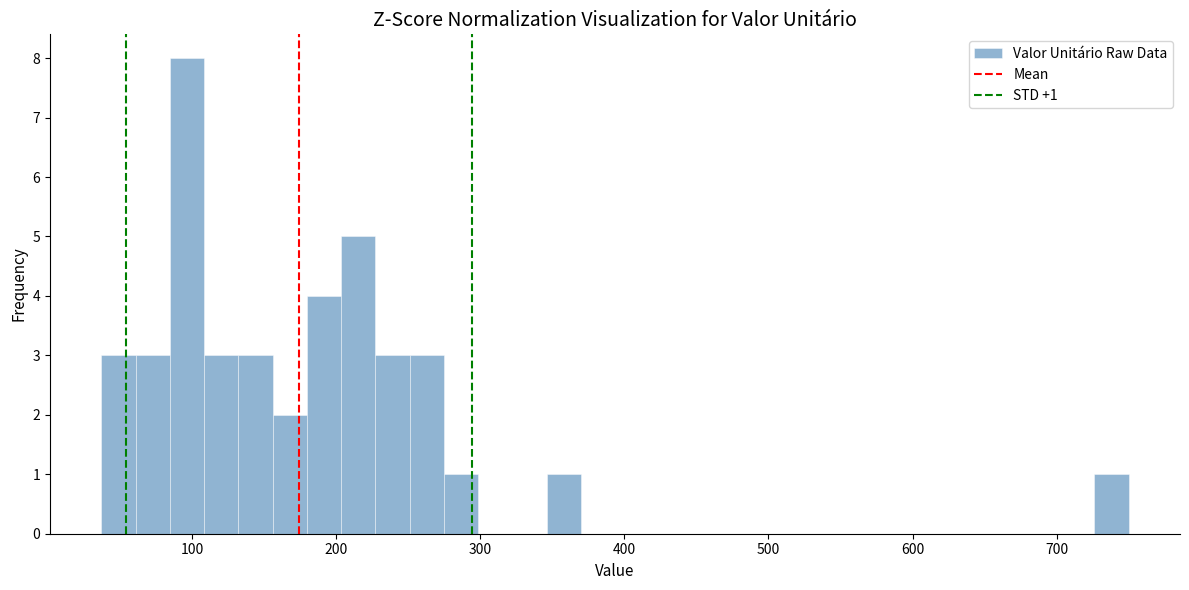

Around what value on the x-axis is the tallest bar? Give the approximate position of its centre, as read against the axis.

100